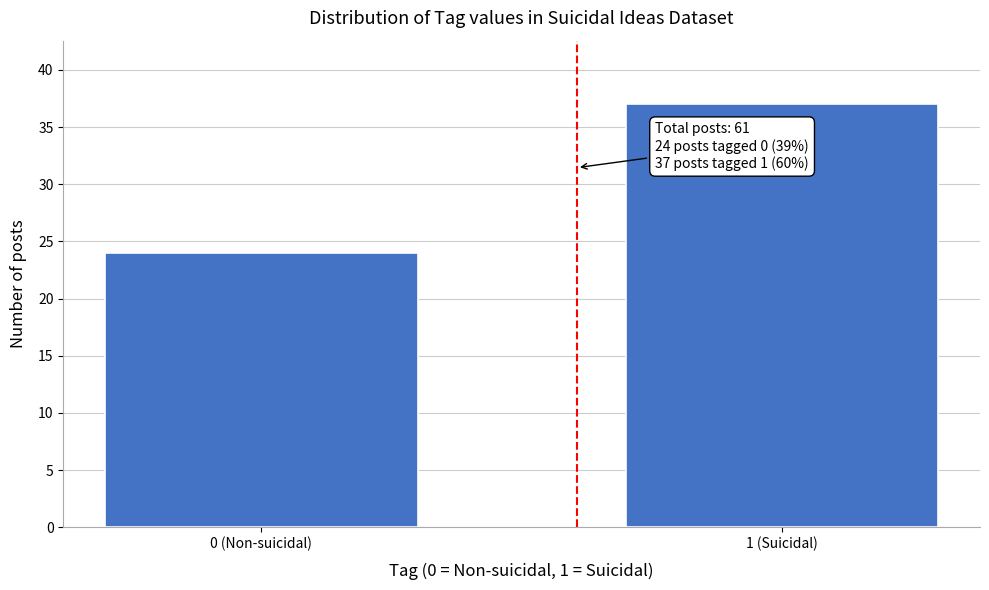

Reading left to right, list all the values displayed in this chart.

0 (Non-suicidal)=24	1 (Suicidal)=37